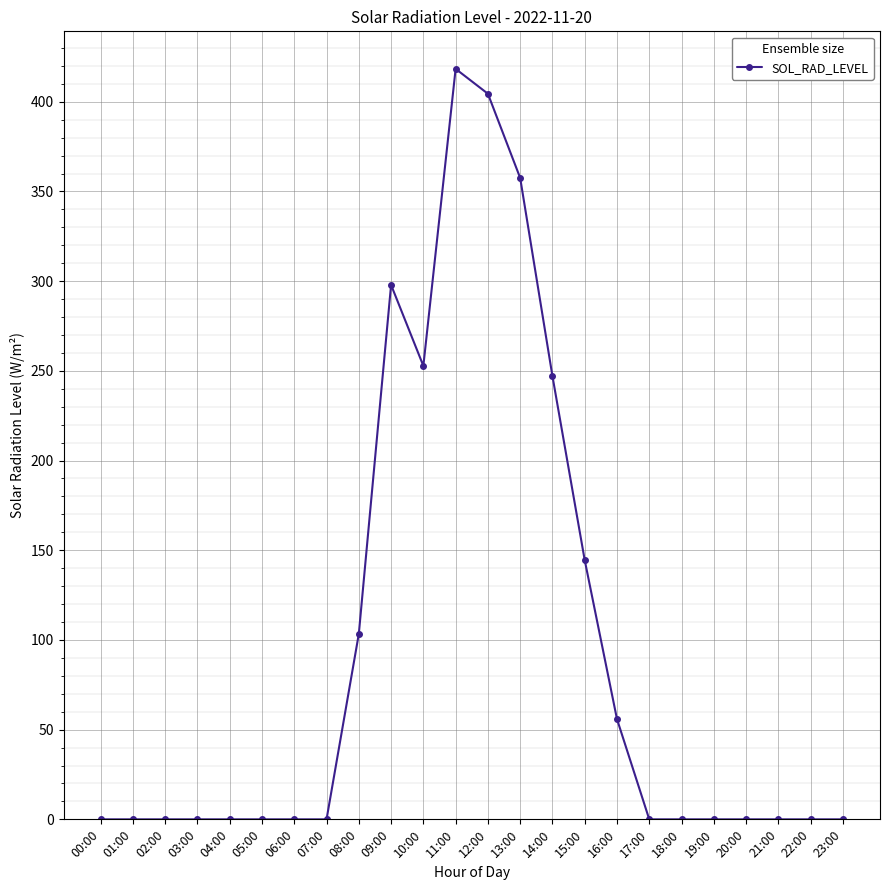

What is the label of the 23rd point from the left?

22:00